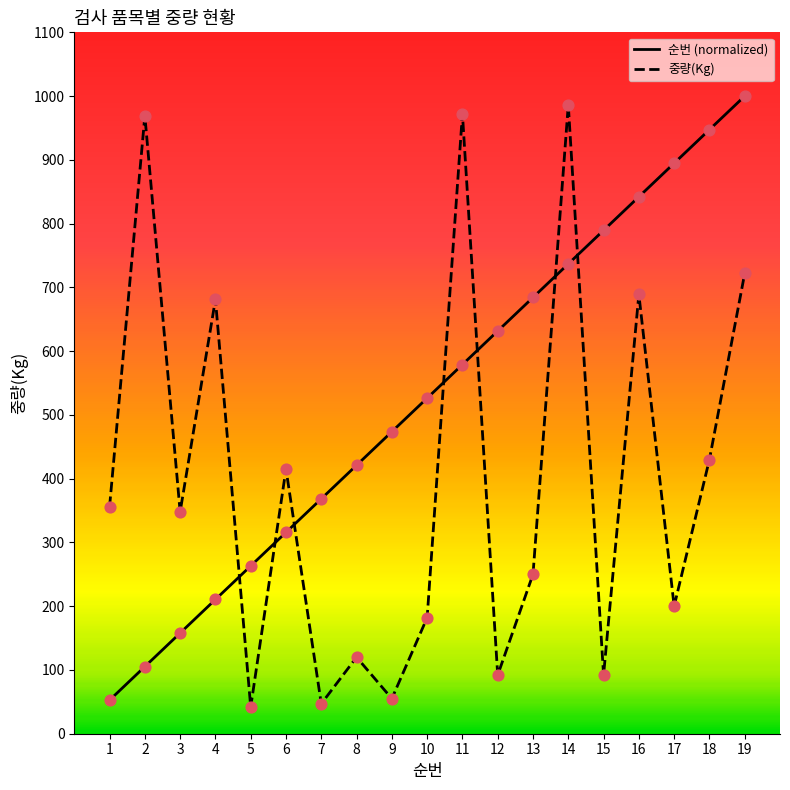

What are all the series names shown in the legend?

순번, 중량(Kg)